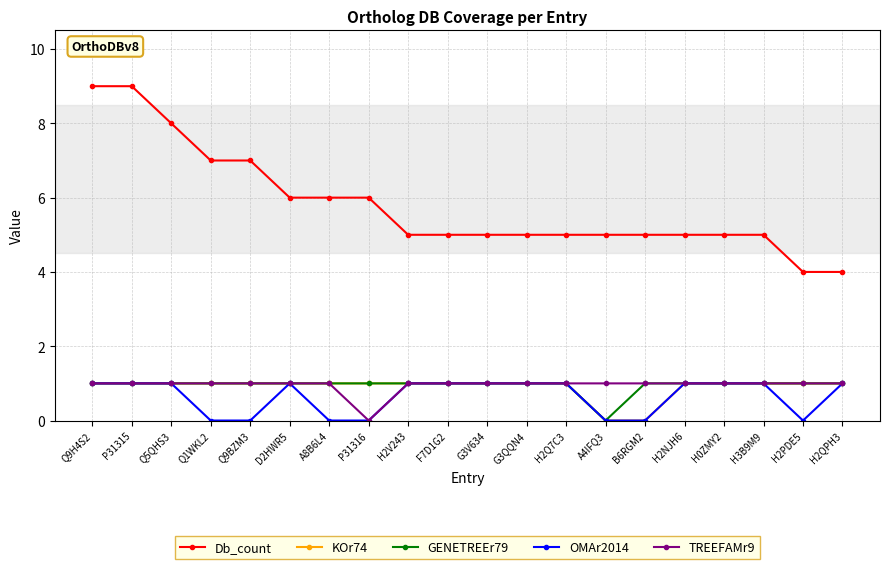

What is the label of the 6th point from the left?

D2HWR5